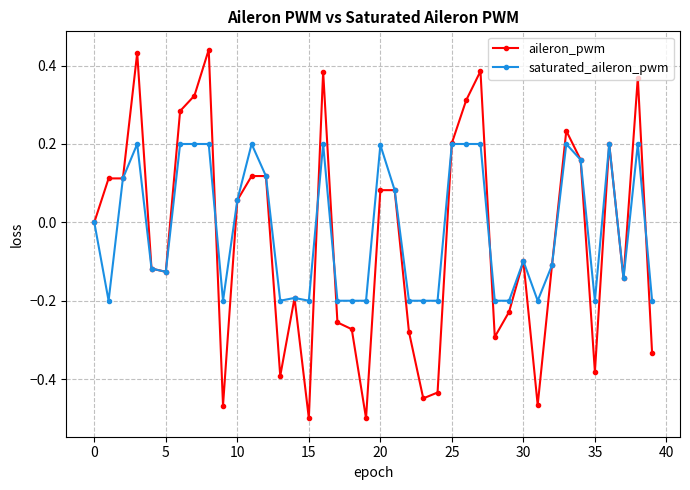

Rank the series by their maximum value, from lowest to highest.

saturated_aileron_pwm, aileron_pwm